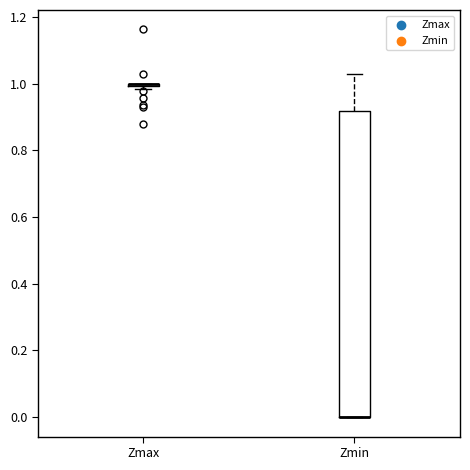

Reading left to right, transcribe this box plot: for each box, give where its median line is, the range the box spans, and where its two whiskers end, as read against the y-axis. The values are not printed on the chart, so give them approximately, as read against the axis.

Zmax: box collapsed to a line at 1.00, whiskers 0.98 to 1.00
Zmin: median 0.00 (drawn on the box's lower edge), box 0.00 to 0.92, whiskers 0.00 to 1.02